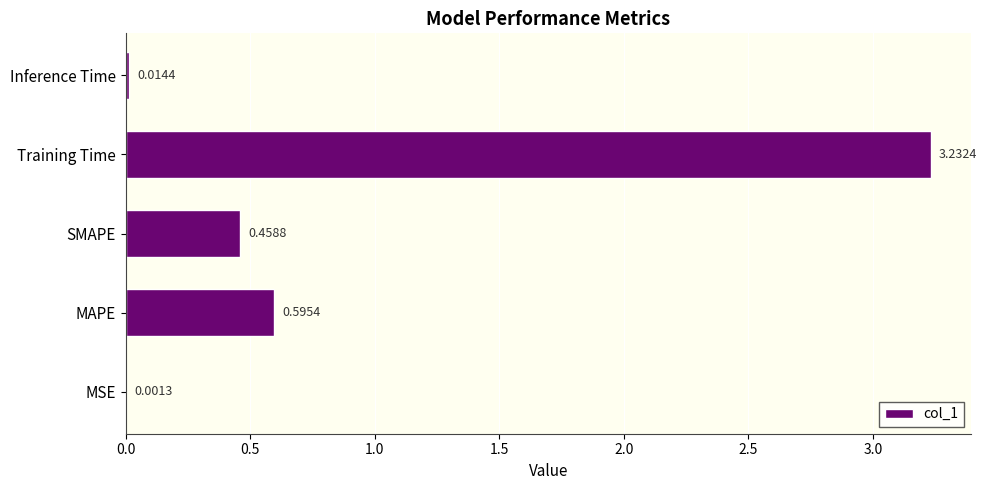

What is the change in value from MSE to MAPE?

+0.6